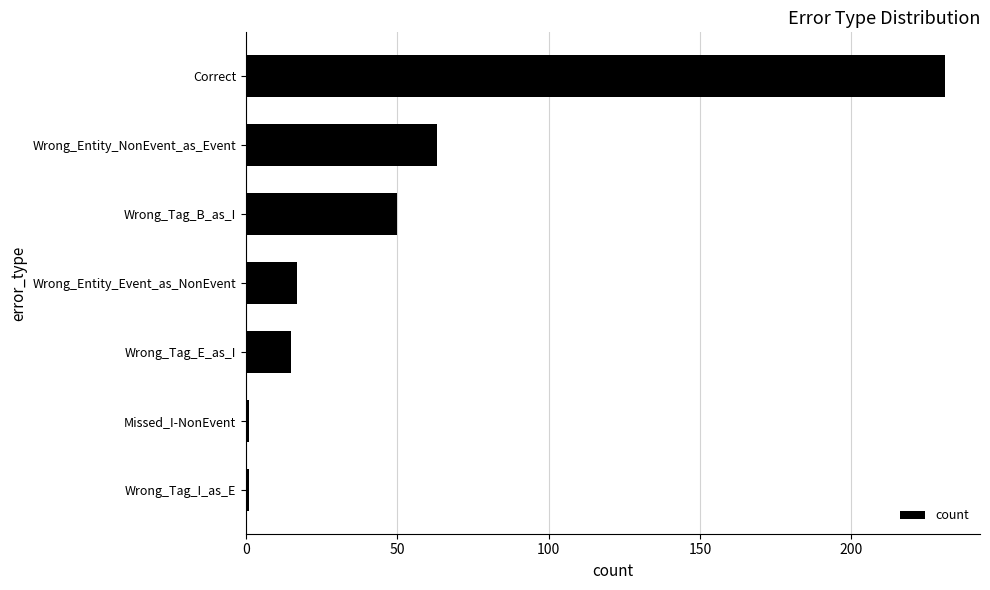

Reading top to bottom, extract all data points from this chart.

231	63	50	17	15	1	1